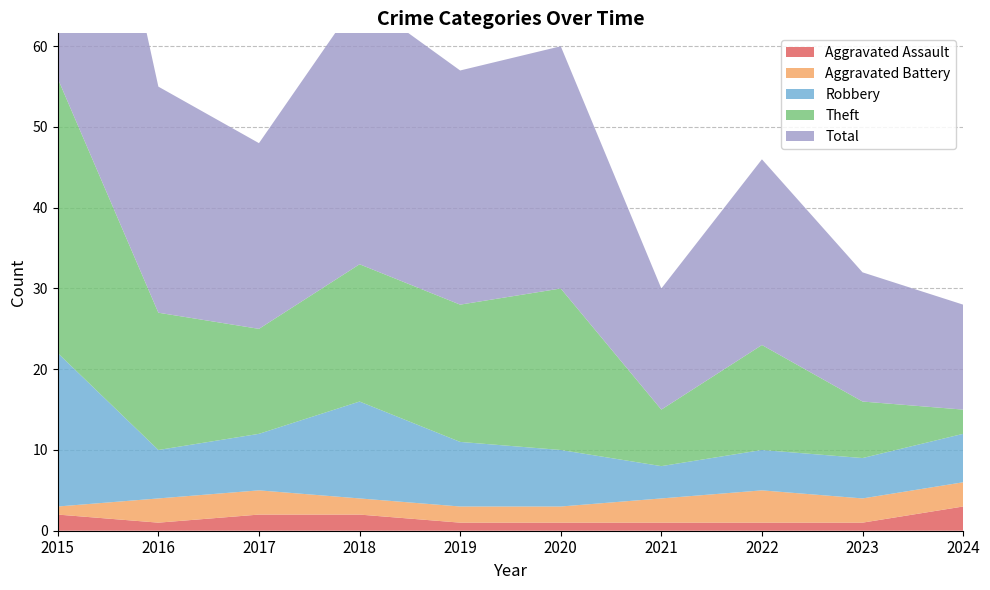

Reading right to left, transcribe all the data shown in this chart.

Aggravated Assault: 3	1	1	1	1	1	2	2	1	2
Aggravated Battery: 3	3	4	3	2	2	2	3	3	1
Robbery: 6	5	5	4	7	8	12	7	6	19
Theft: 3	7	13	7	20	17	17	13	17	34
Total: 13	16	23	15	30	29	33	23	28	56